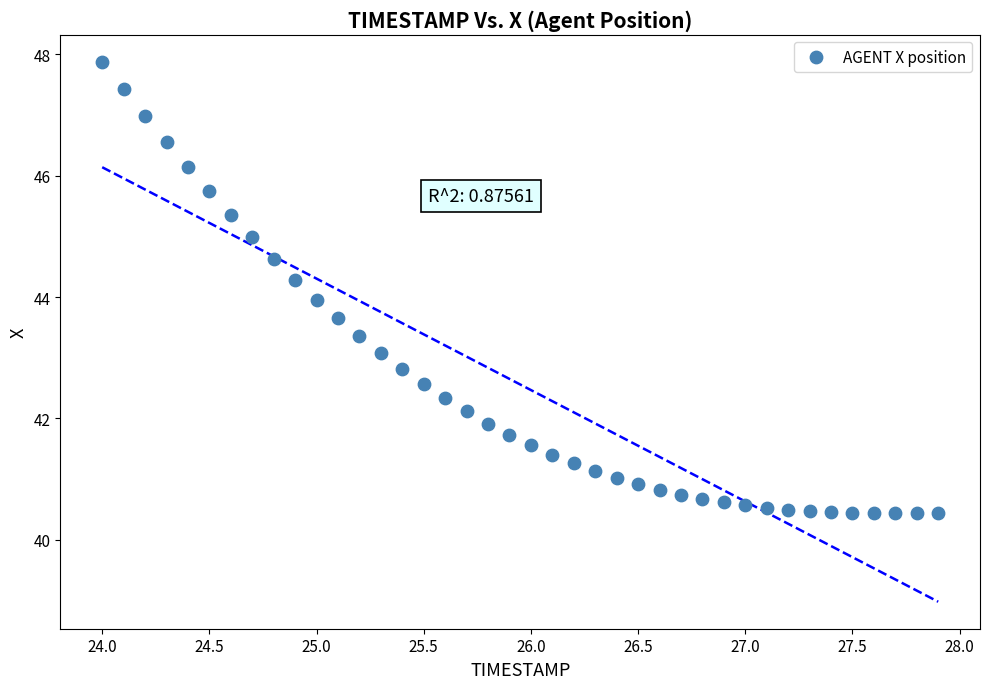

What is the range of Y values (max minus min)?

7.4